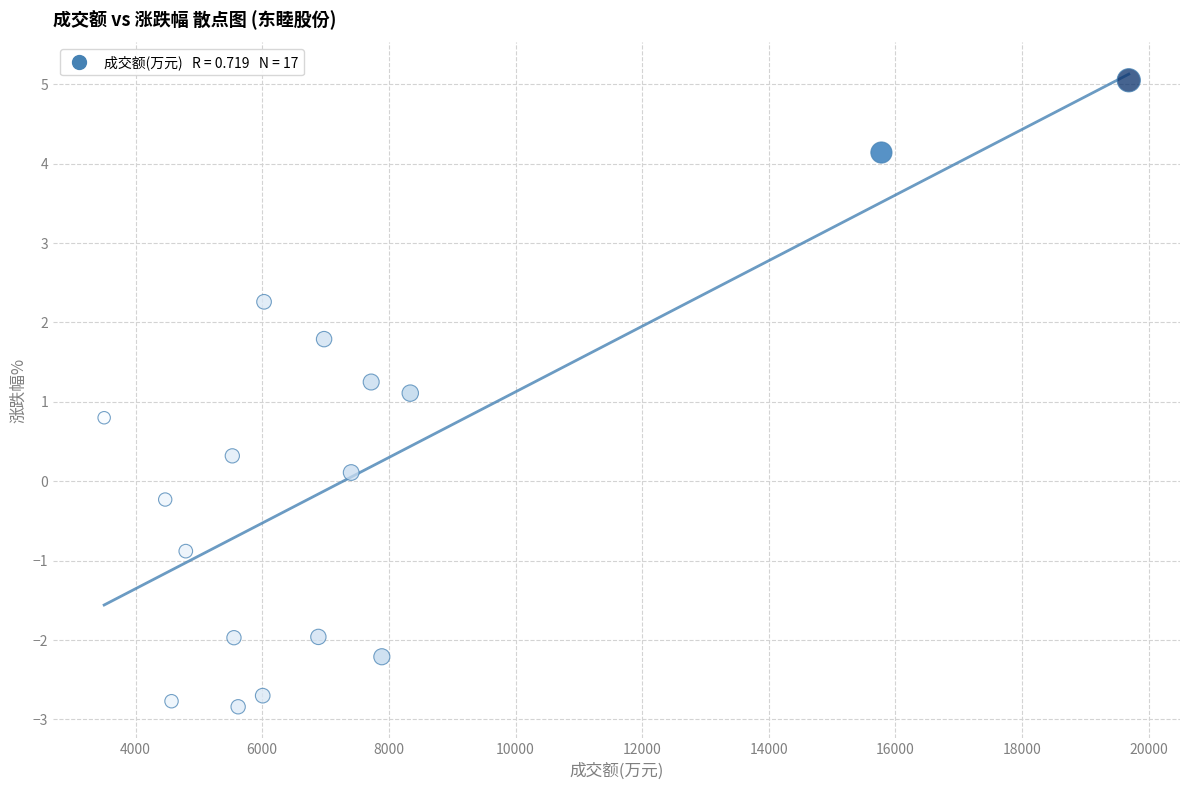

What is the range of X values (max minus min)?

16180.0